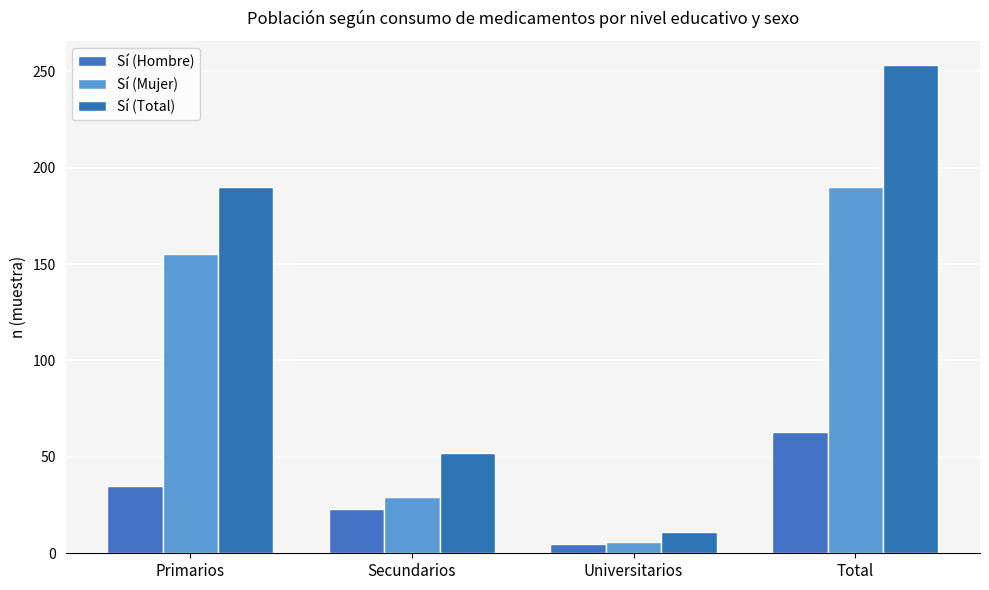

Which series has the widest spread of values?

Sí (Total)